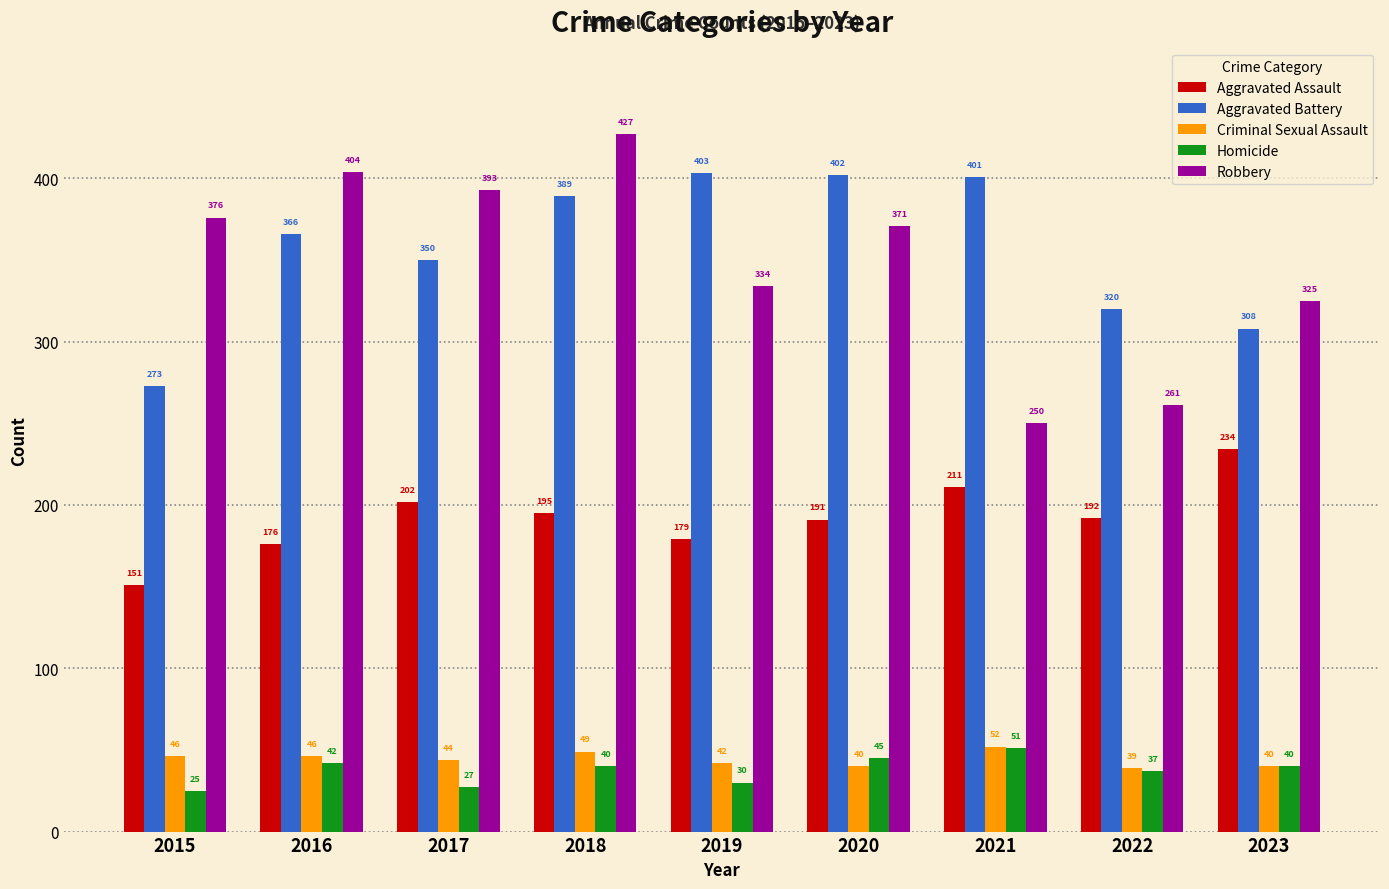

What is the sum of the Criminal Sexual Assault values at 2018 and 2021?

101